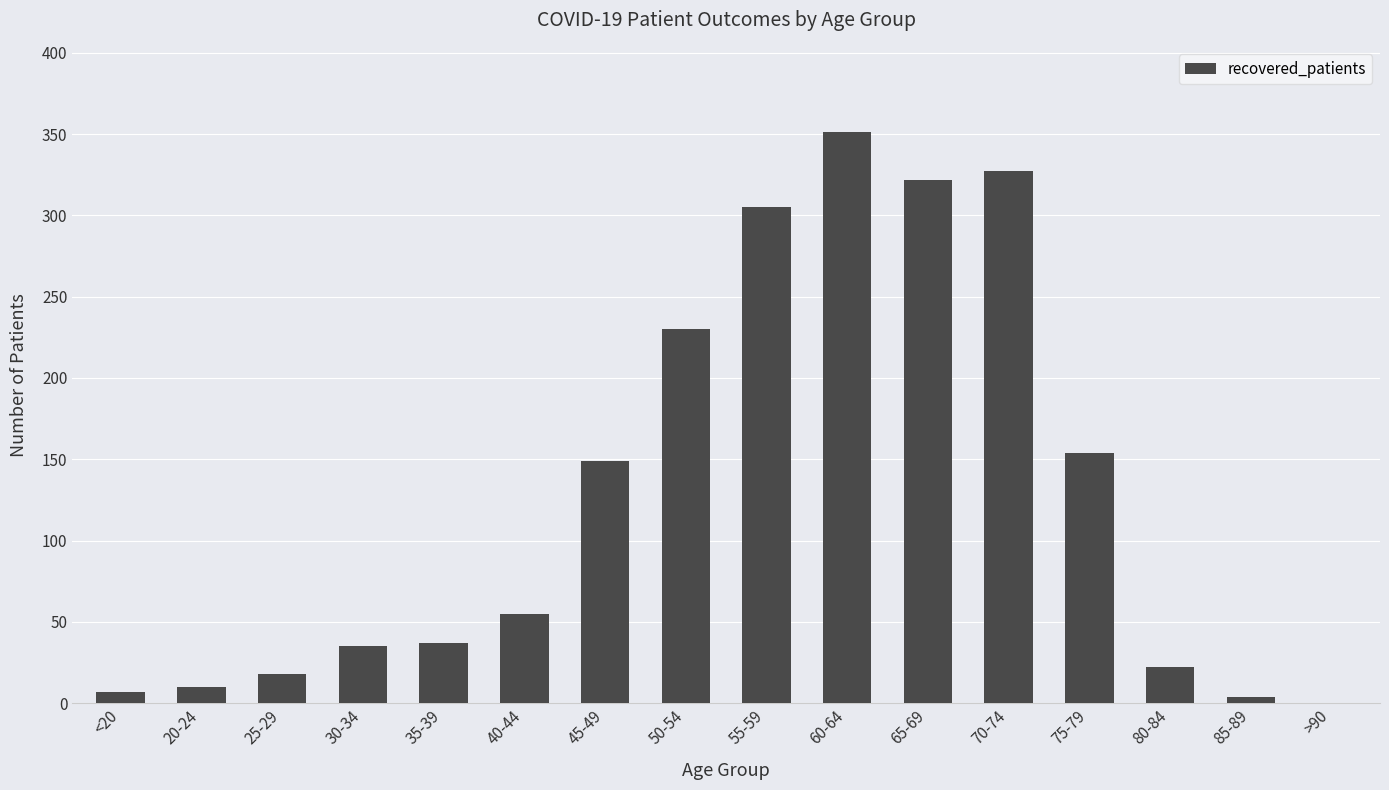

What is the sum of all values?

2026